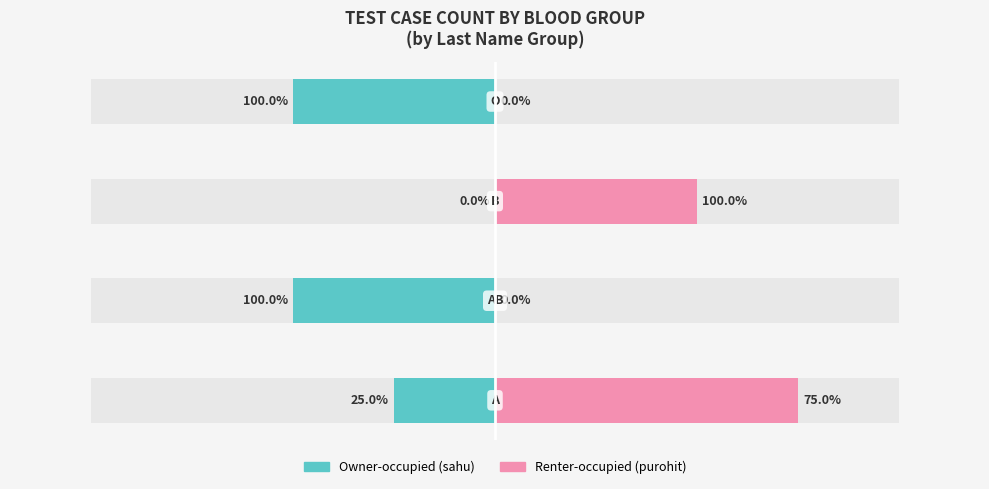

The value of Renter-occupied at 0 is 4. True or false?

False